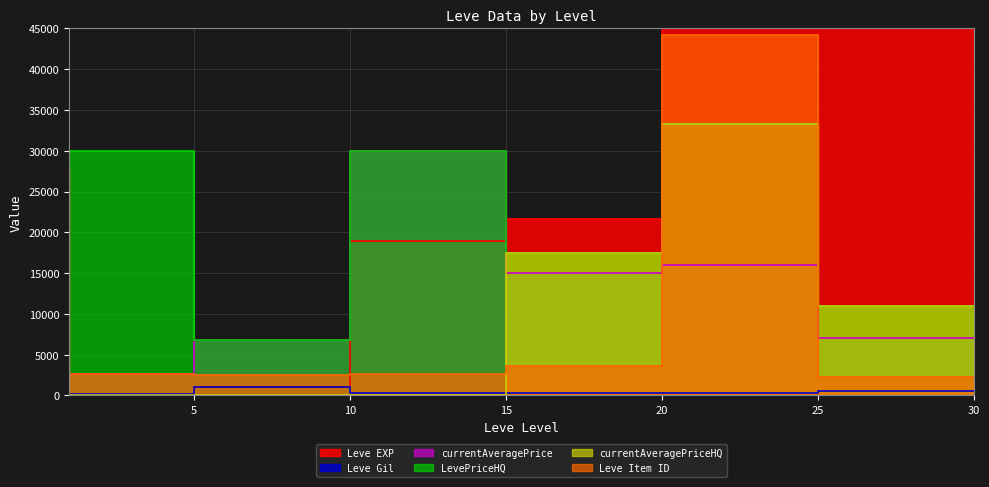

Rank the series by their maximum value, from lowest to highest.

Leve Gil, currentAveragePrice, LevePriceHQ, currentAveragePriceHQ, Leve Item ID, Leve EXP